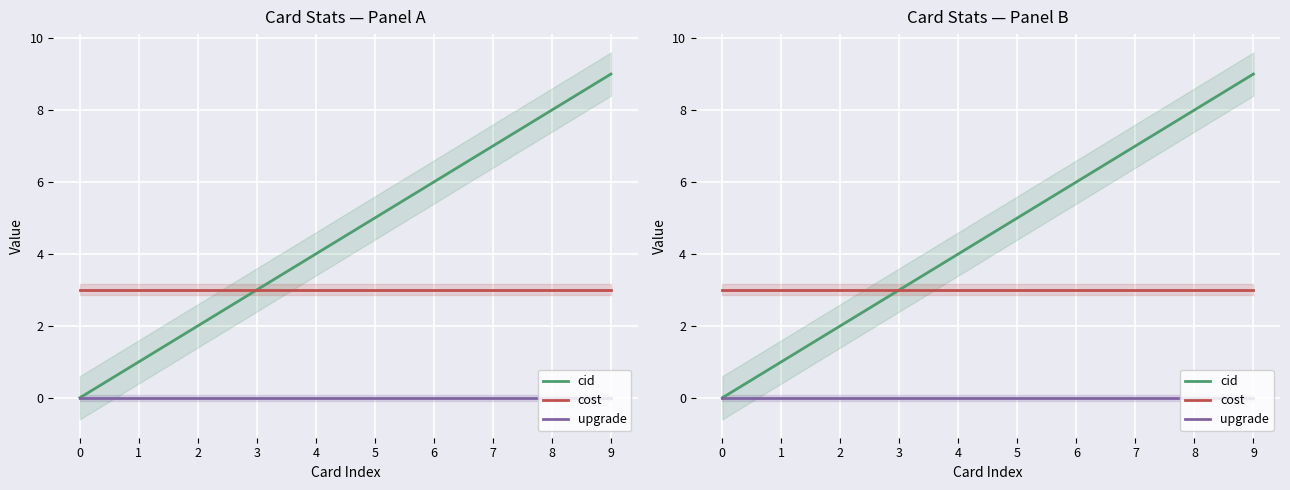

True or false: cid and cost cross at least once.

False